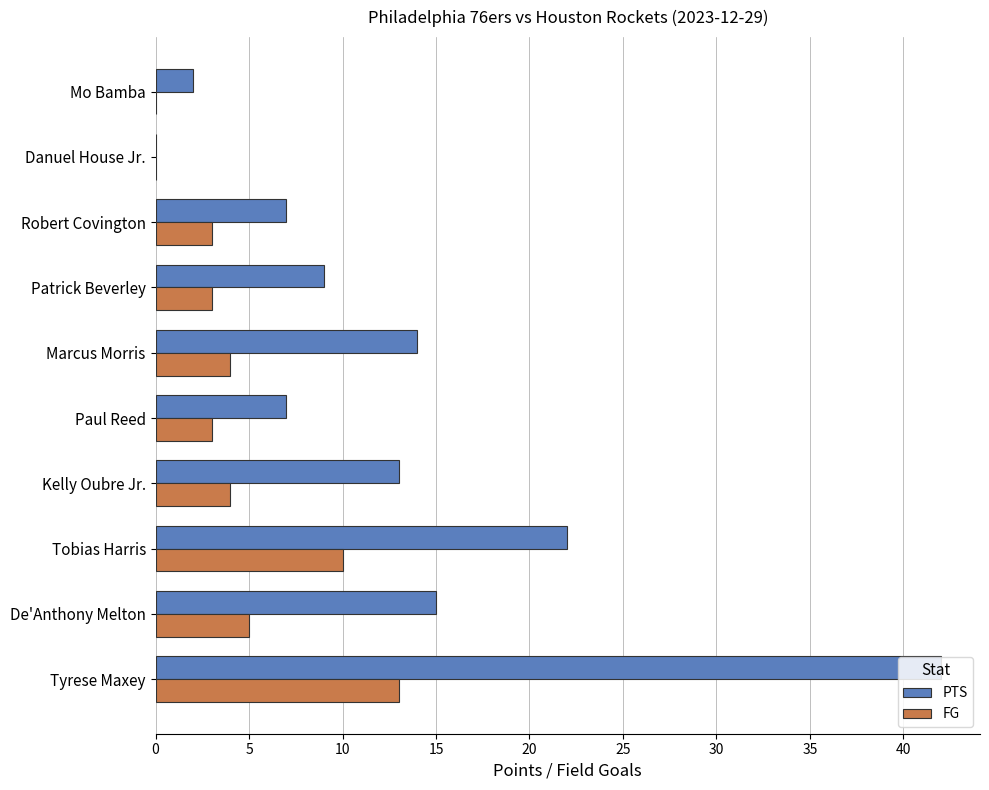

Which label corresponds to the largest value in the chart?

Tyrese Maxey